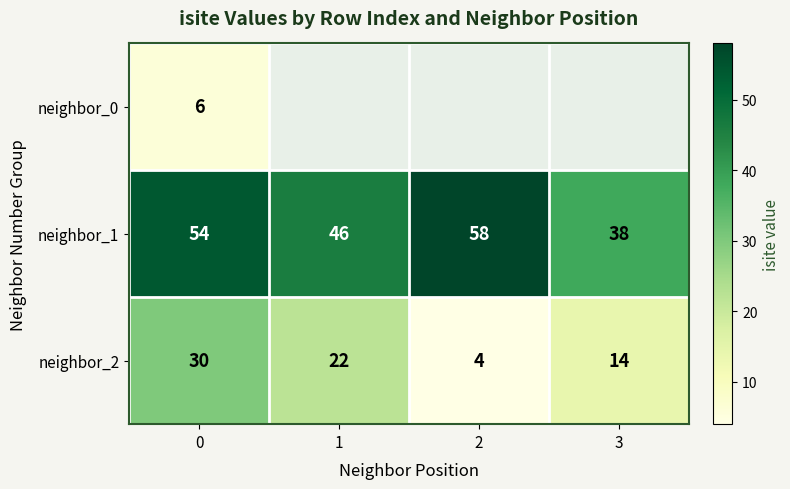

At how many categories does at least one series exceed 54?

1